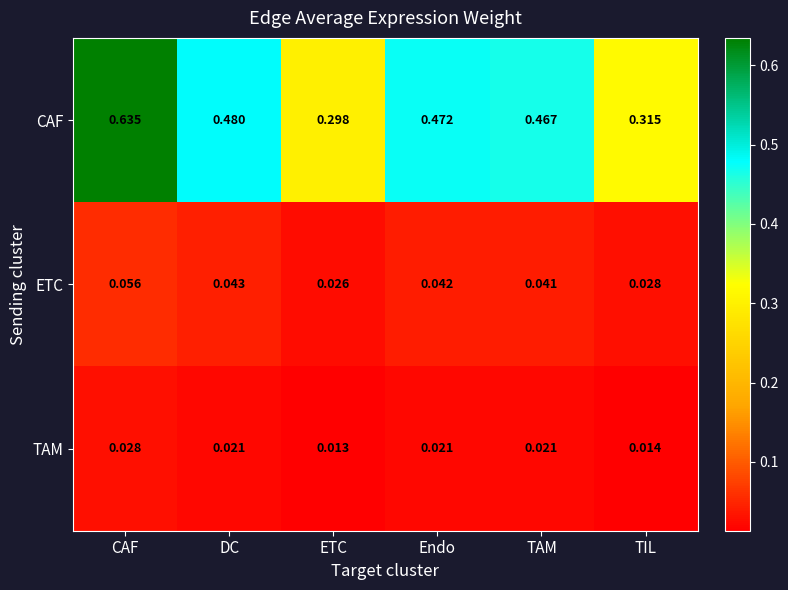

Count the number of data series in this chart.

3